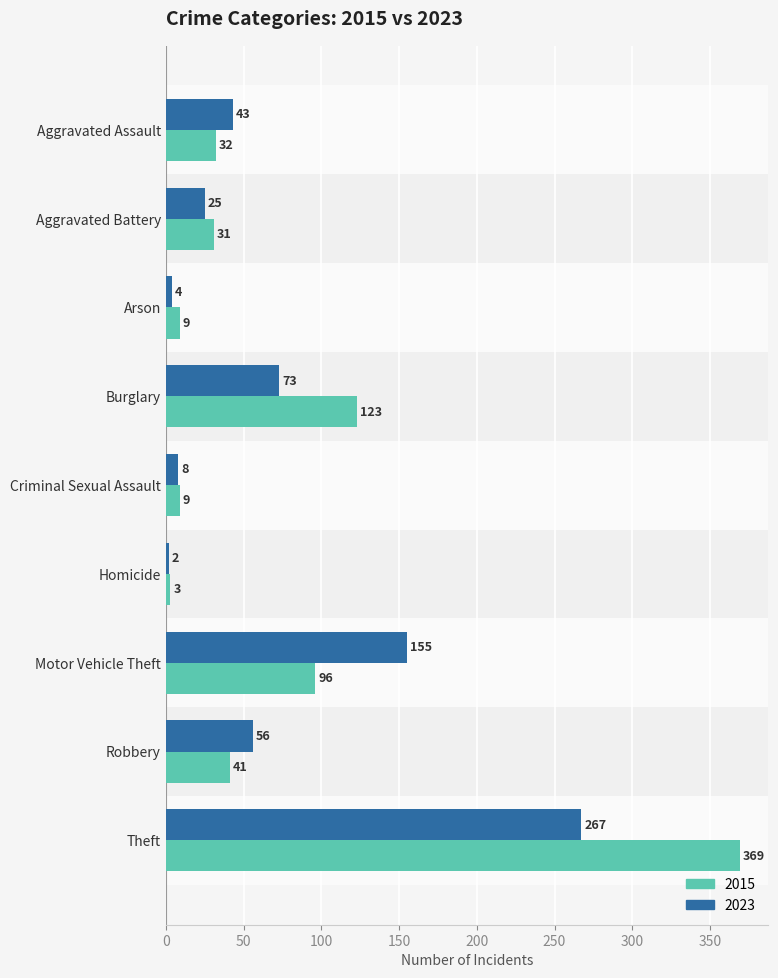

At which category is the sum across all series the highest?

Theft